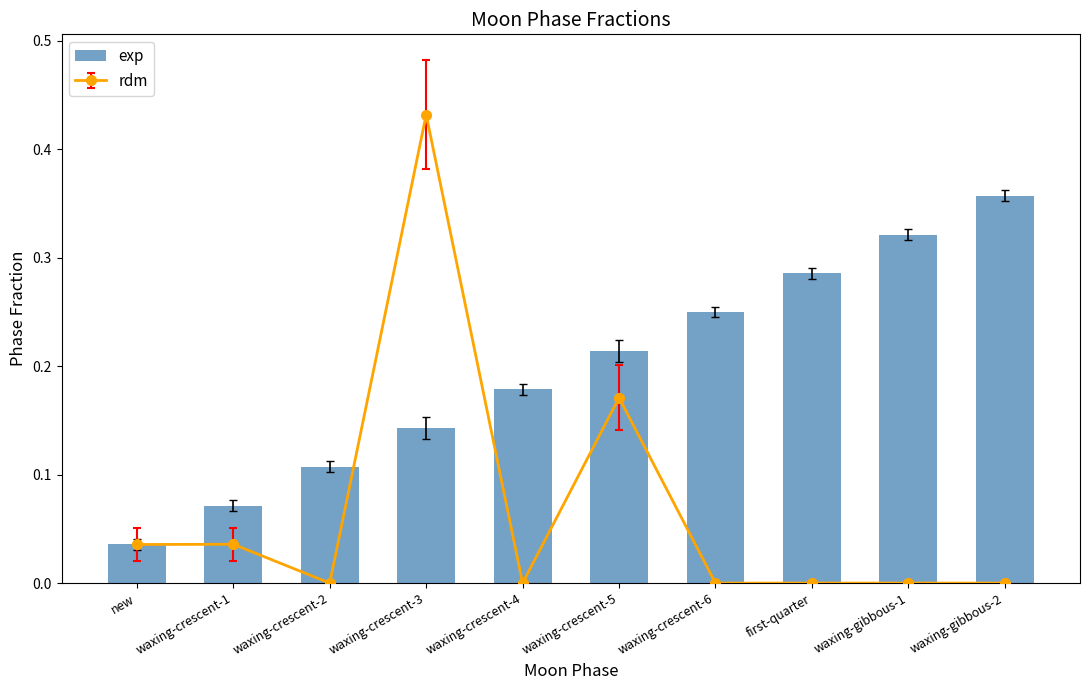

What is the label of the 8th bar from the left?

first-quarter